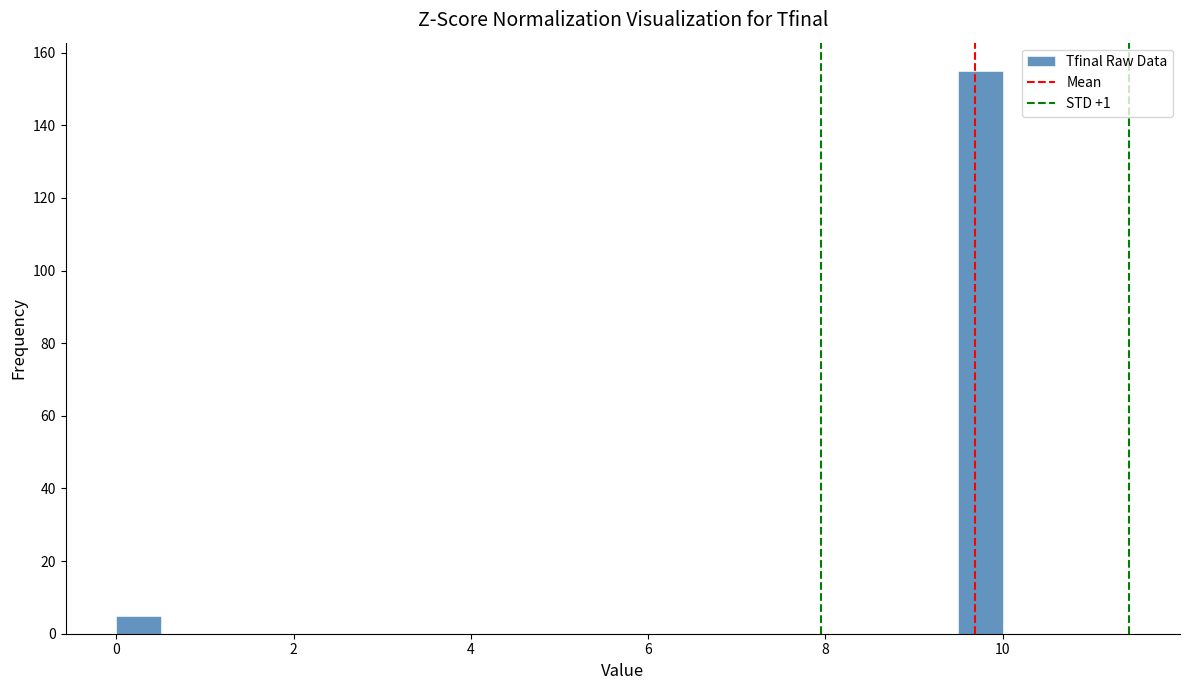

Around what value on the x-axis is the tallest bar? Give the approximate position of its centre, as read against the axis.

9.8